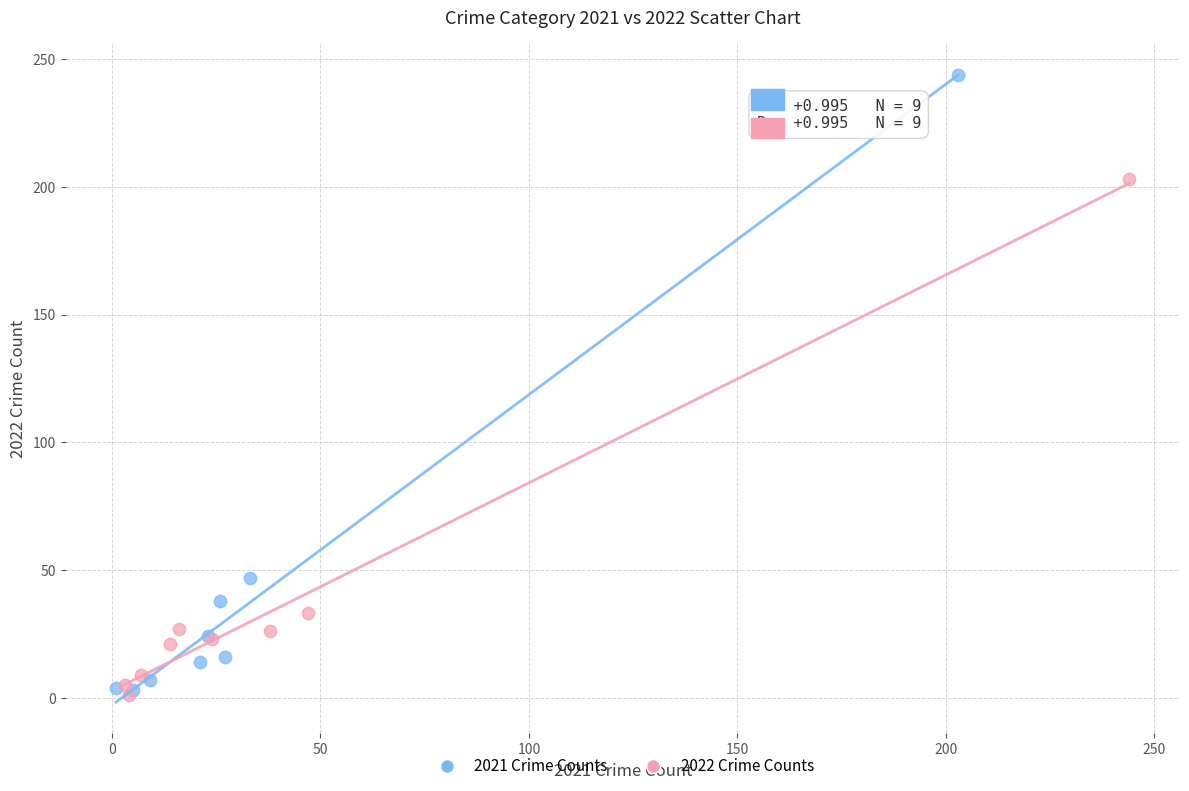

What are all the series names shown in the legend?

2021 Crime Counts, 2022 Crime Counts